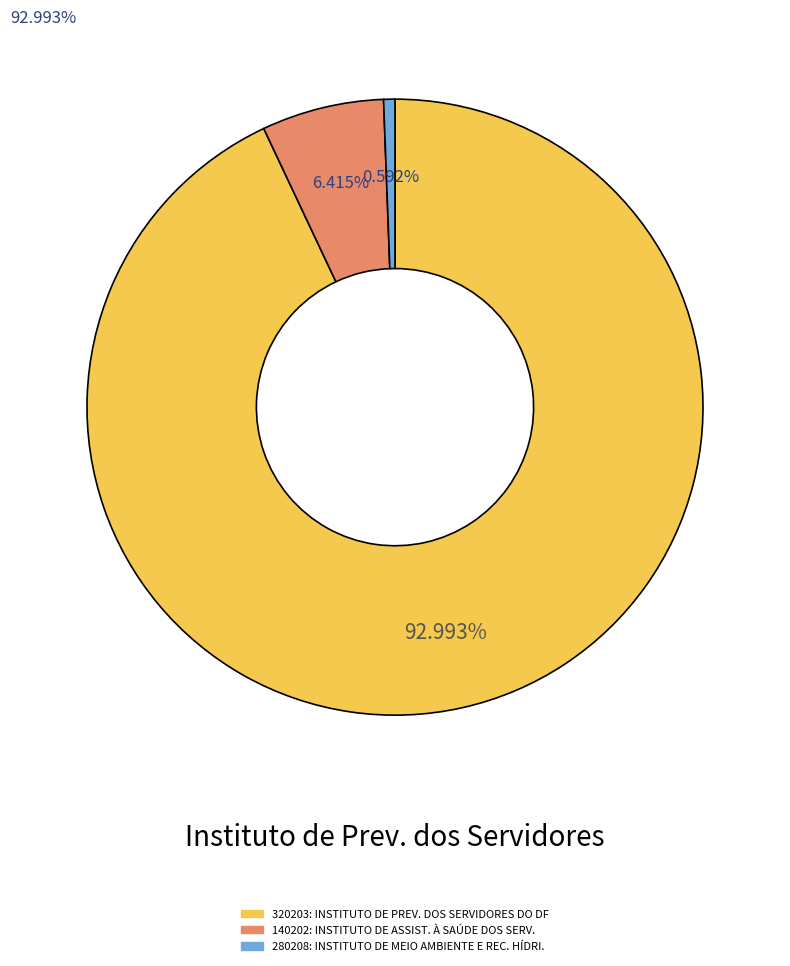

To the nearest percent, what is the average slice percentage?

33%